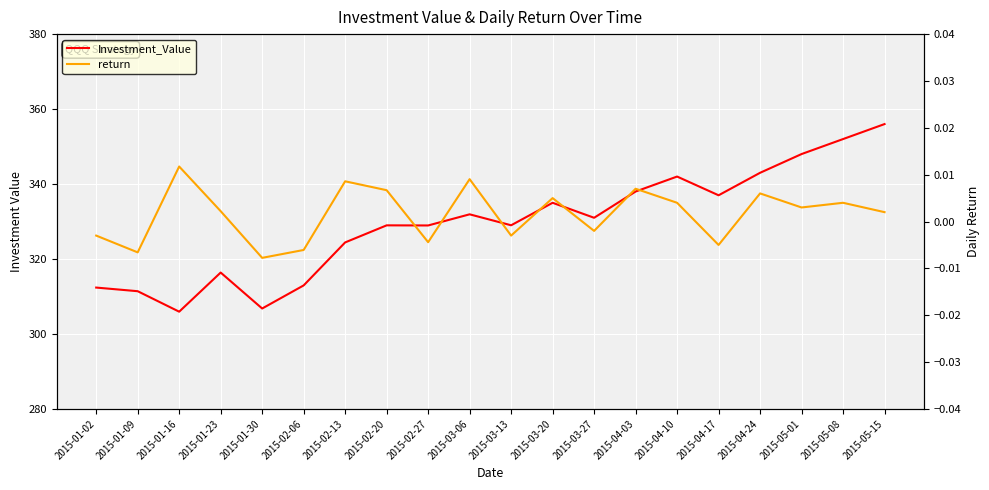

The Investment_Value series shows 329.0 at 2015-02-20. True or false?

True